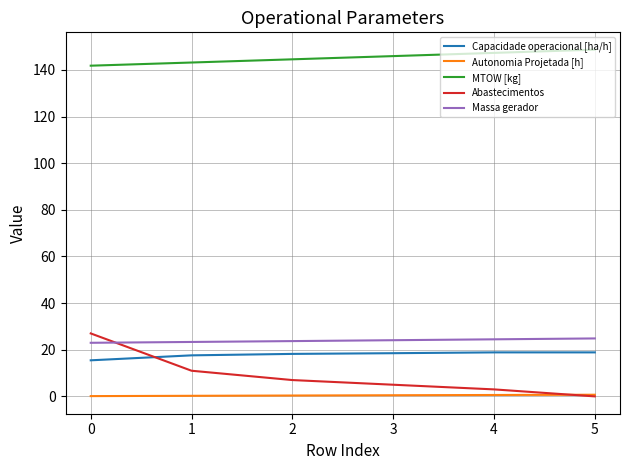

Which series has the largest range (max minus min)?

Abastecimentos